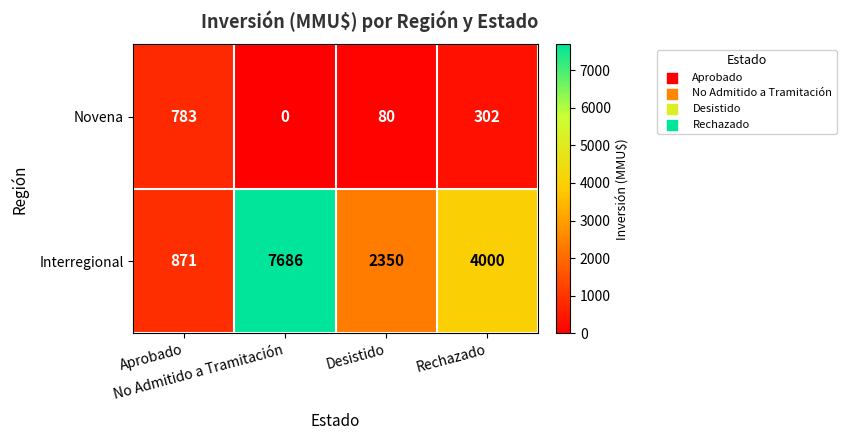

Which series has the largest range (max minus min)?

Interregional